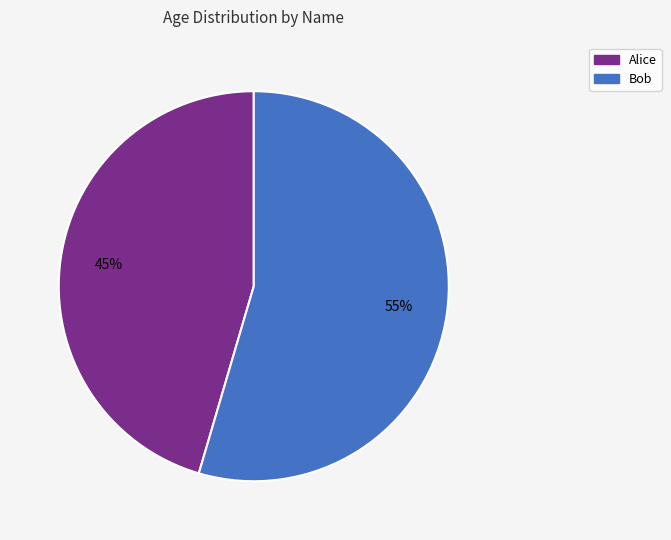

Is there a majority slice in this chart?

Yes